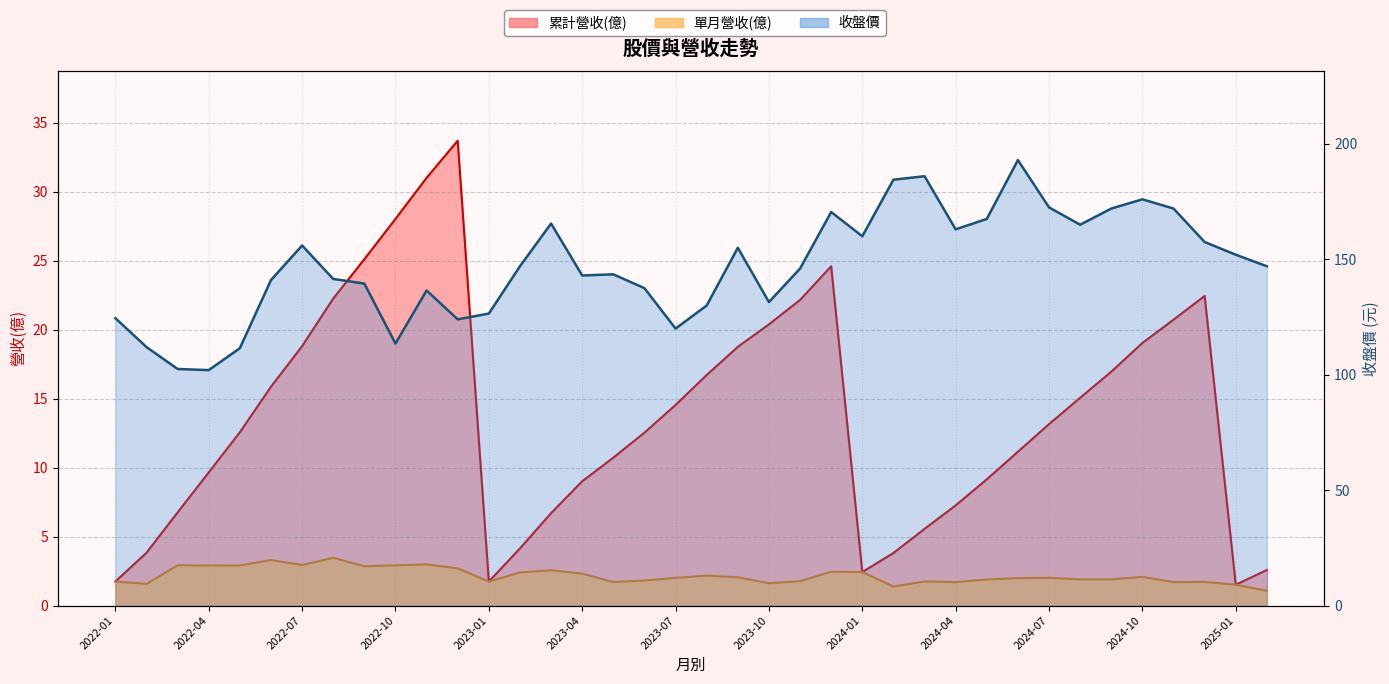

List the labels in order of 累計營收(億) value, smallest first.

2025-01, 2022-01, 2023-01, 2024-01, 2025-02, 2024-02, 2022-02, 2023-02, 2024-03, 2023-03, 2022-03, 2024-04, 2023-04, 2024-05, 2022-04, 2023-05, 2024-06, 2023-06, 2022-05, 2024-07, 2023-07, 2024-08, 2022-06, 2023-08, 2024-09, 2023-09, 2022-07, 2024-10, 2023-10, 2024-11, 2023-11, 2022-08, 2024-12, 2023-12, 2022-09, 2022-10, 2022-11, 2022-12